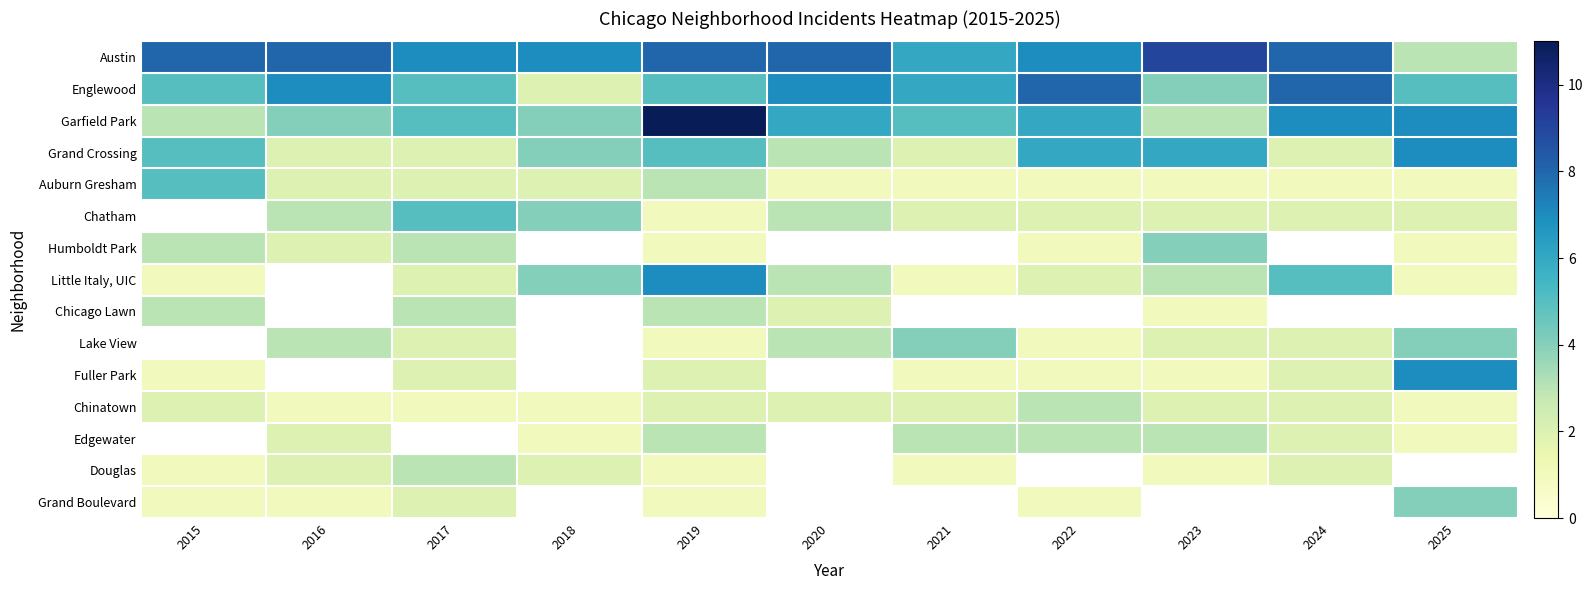

Rank the series by their maximum value, from lowest to highest.

Chicago Lawn, Chinatown, Douglas, Humboldt Park, Grand Boulevard, Auburn Gresham, Grand Crossing, Little Italy, UIC, Fuller Park, Englewood, Austin, Garfield Park, Chatham, Lake View, Edgewater